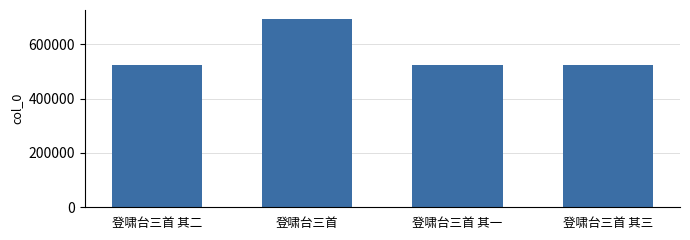

The chart shows a value of 524310 at 登啸台三首 其一. True or false?

True